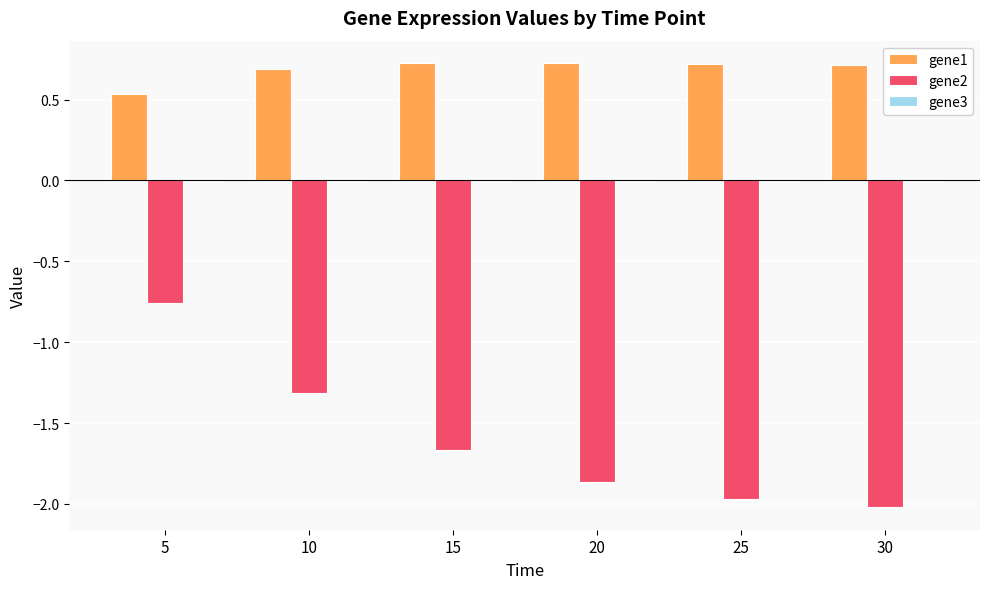

What is the maximum value shown in the chart?

0.7